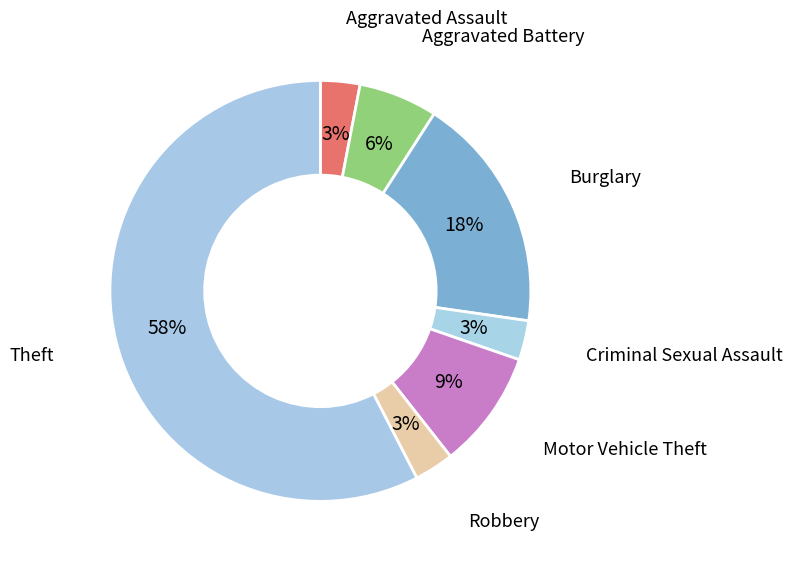

Is the sum of Aggravated Assault and Robbery greater than half?

No